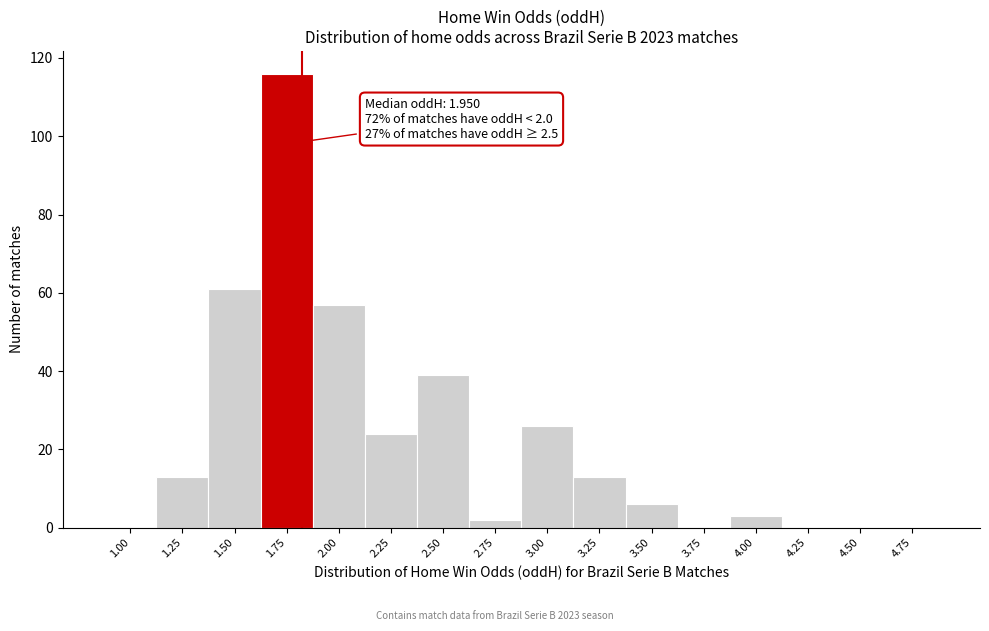

Reading right to left, what are all the values shown in this chart?

4.75=0	4.50=0	4.25=0	4.00=3	3.75=0	3.50=6	3.25=13	3.00=26	2.75=2	2.50=39	2.25=24	2.00=57	1.75=116	1.50=61	1.25=13	1.00=0